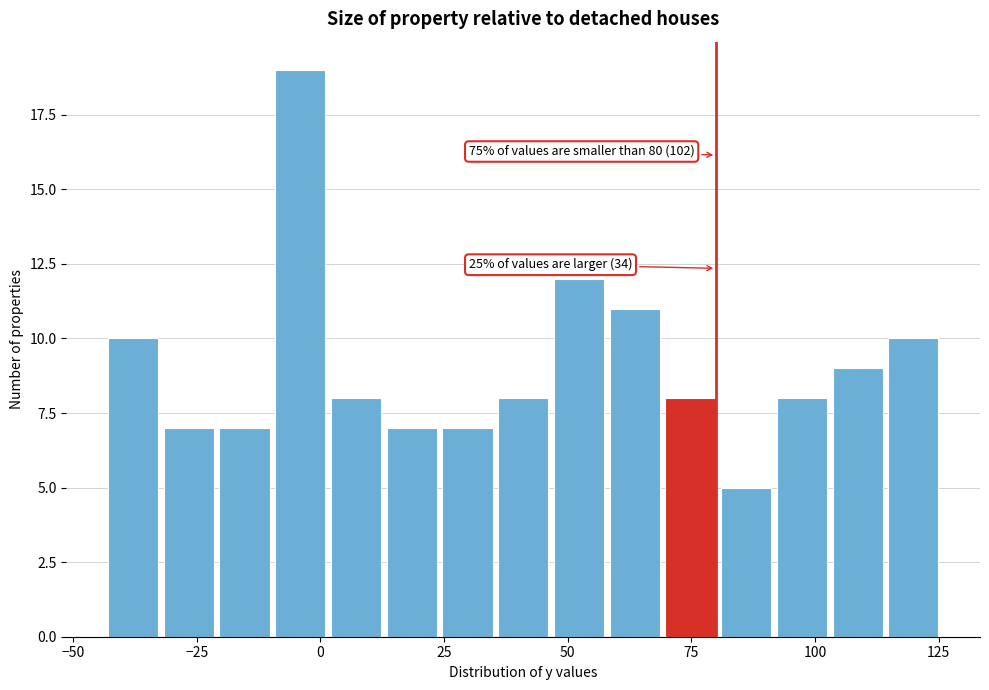

Read against the x-axis, roughly where is the centre of the tallest bar?

-5